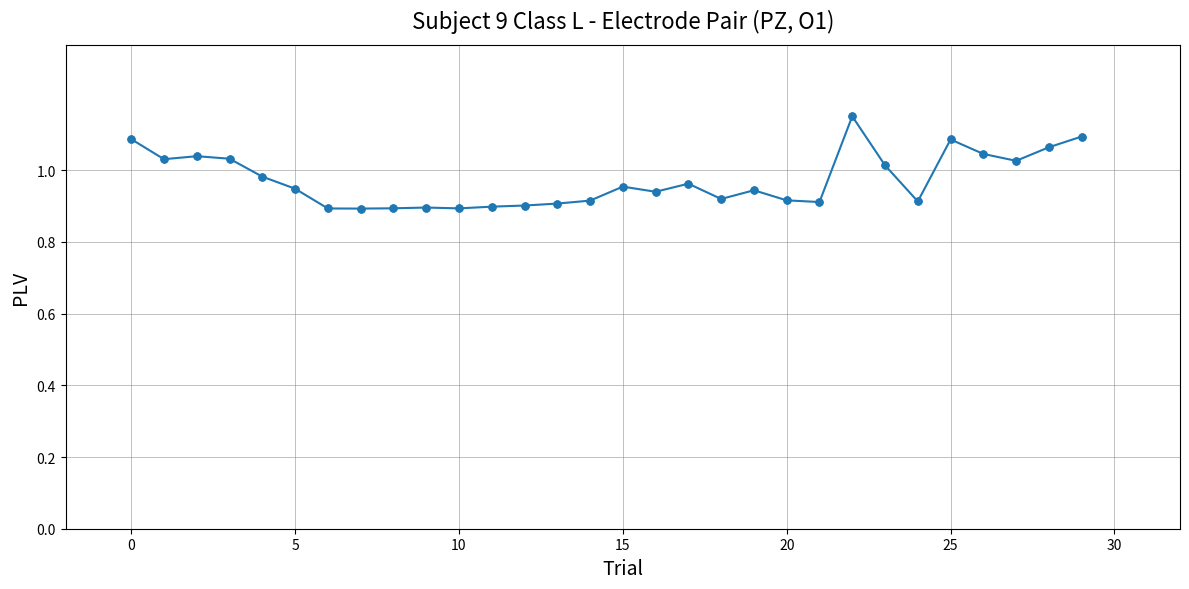

What is the difference between the maximum and minimum values?

0.3